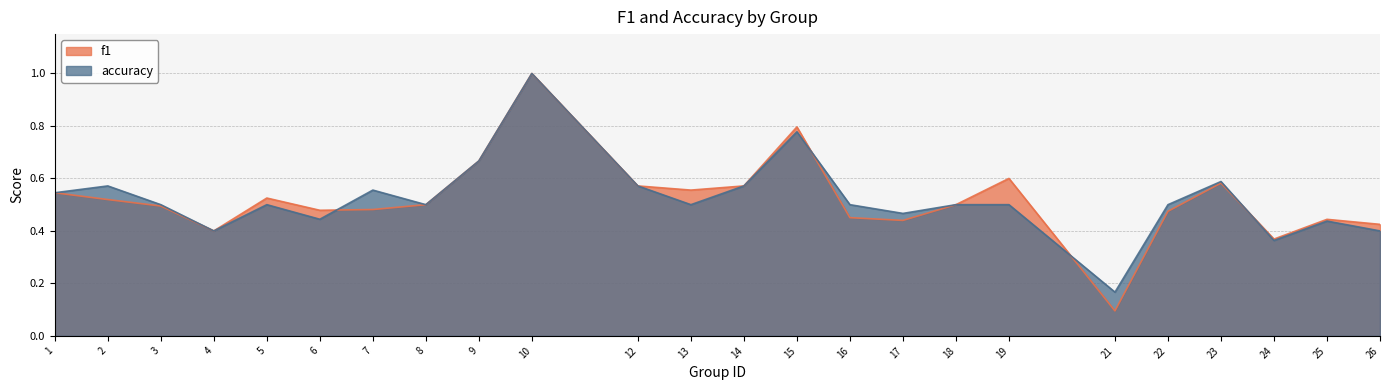

What is the difference between the maximum and minimum values in the f1 series?

0.9